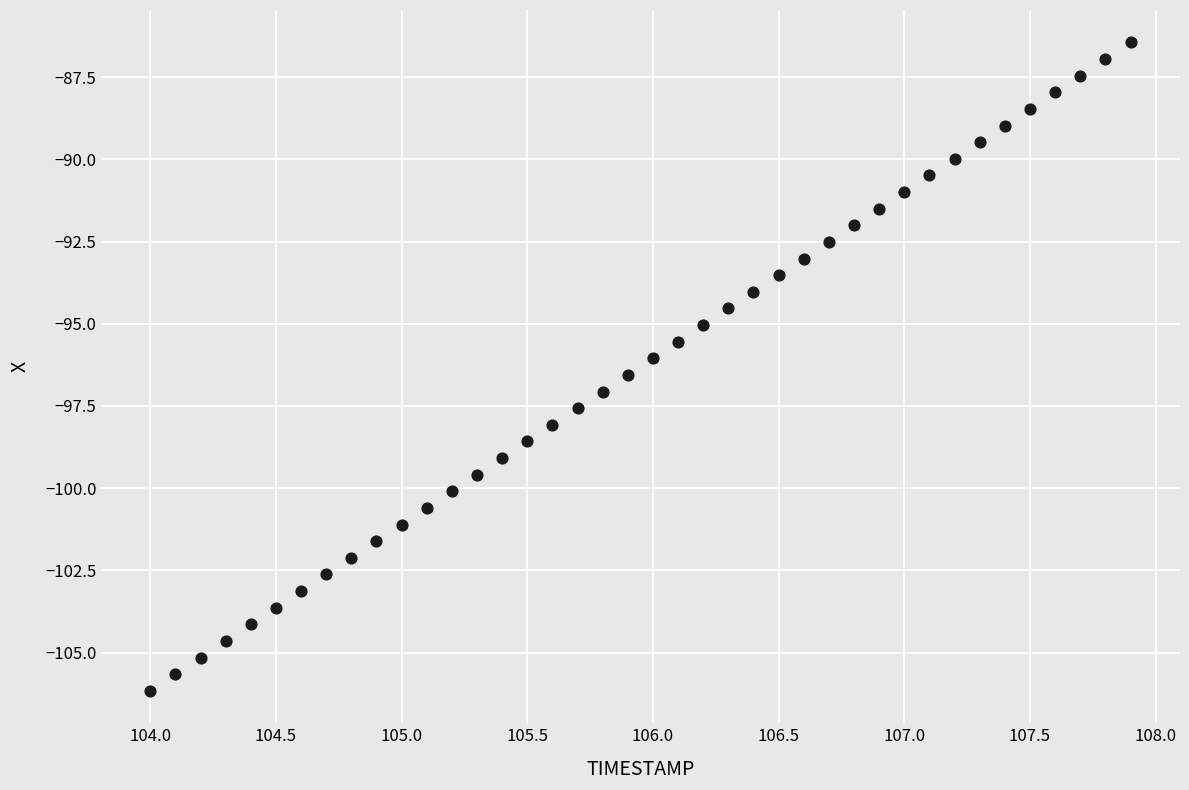

What is the range of Y values (max minus min)?

19.7